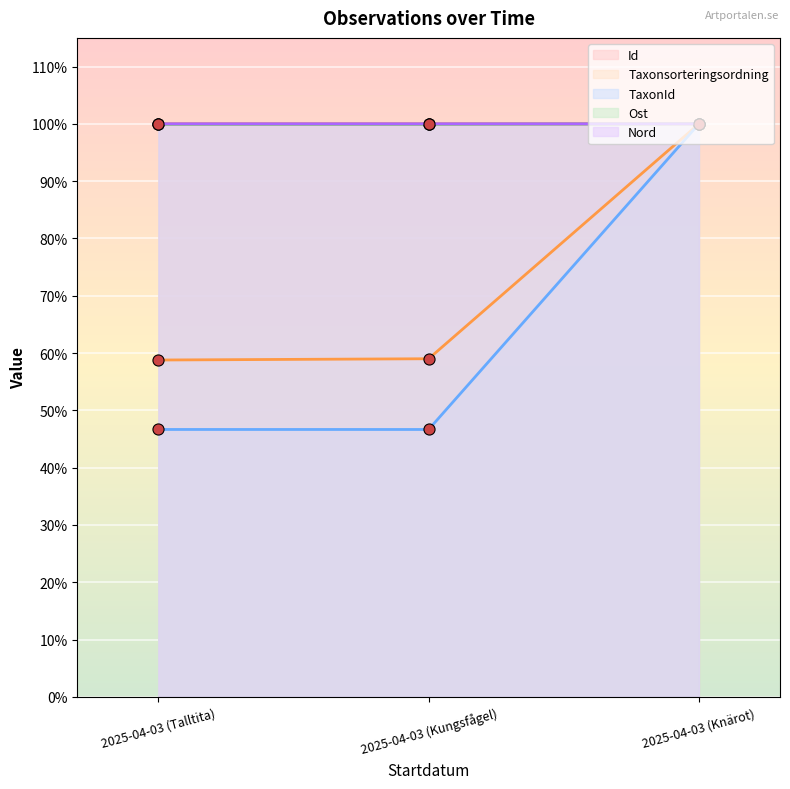

What is the sum of the Id values at 2025-04-03 (Talltita) and 2025-04-03 (Knärot)?

200.0